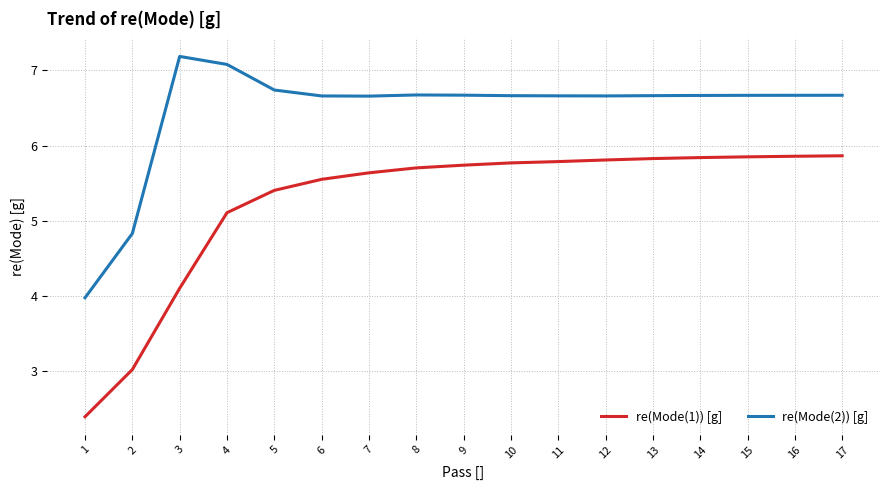

Is it true that re(Mode(2)) [g] equals 9.7 at 14?

False